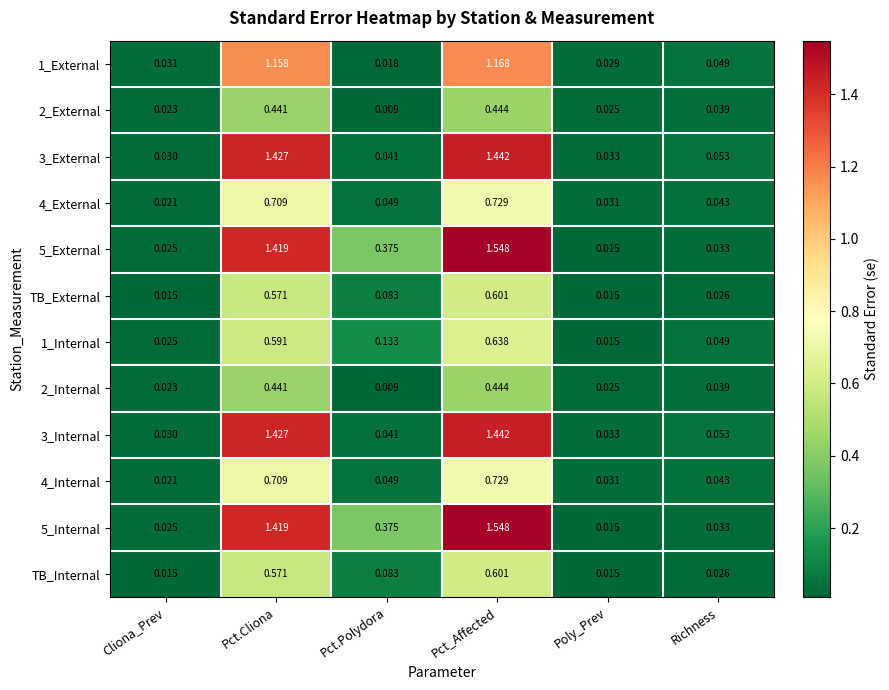

At which label is 4_Internal closest to 0?

Cliona_Prev